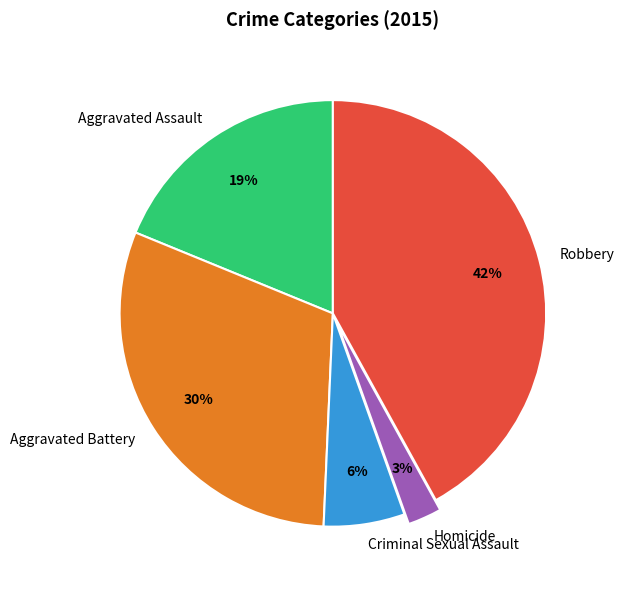

What is the smallest slice in the pie chart?

Homicide